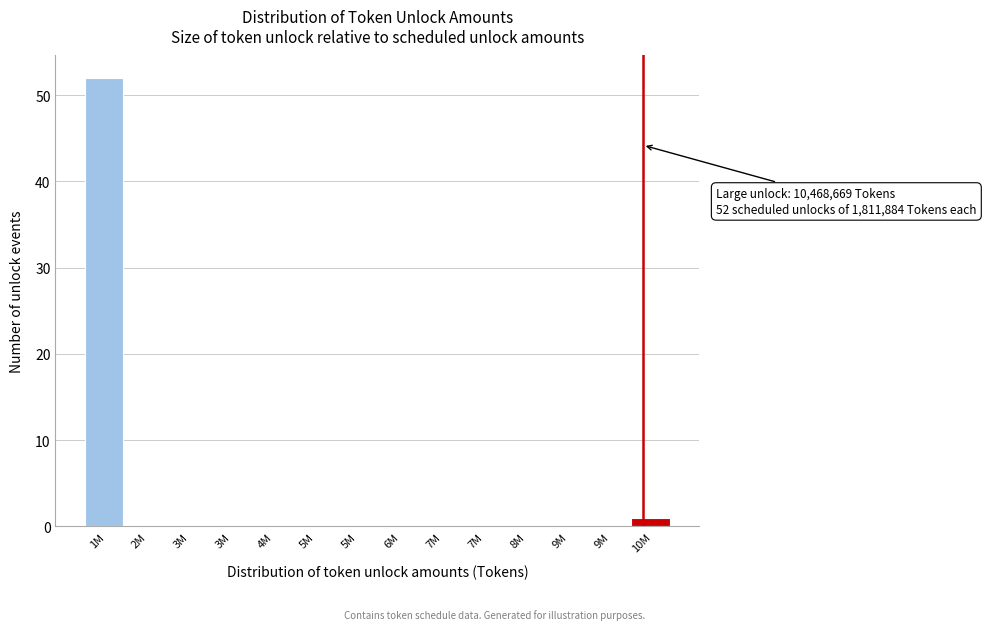

How many data points does each series have?

14